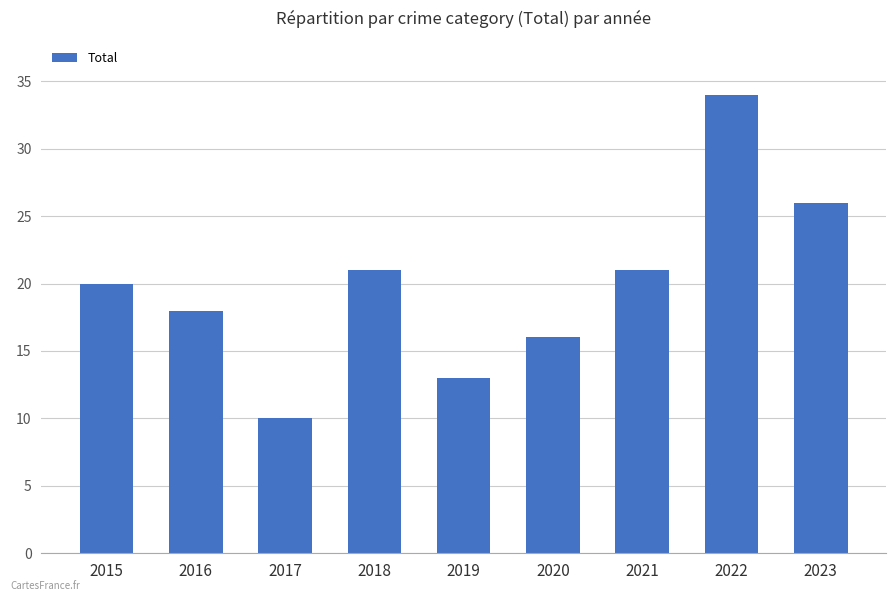

What is the ratio of the value at 2023 to the value at 2016?

1.4